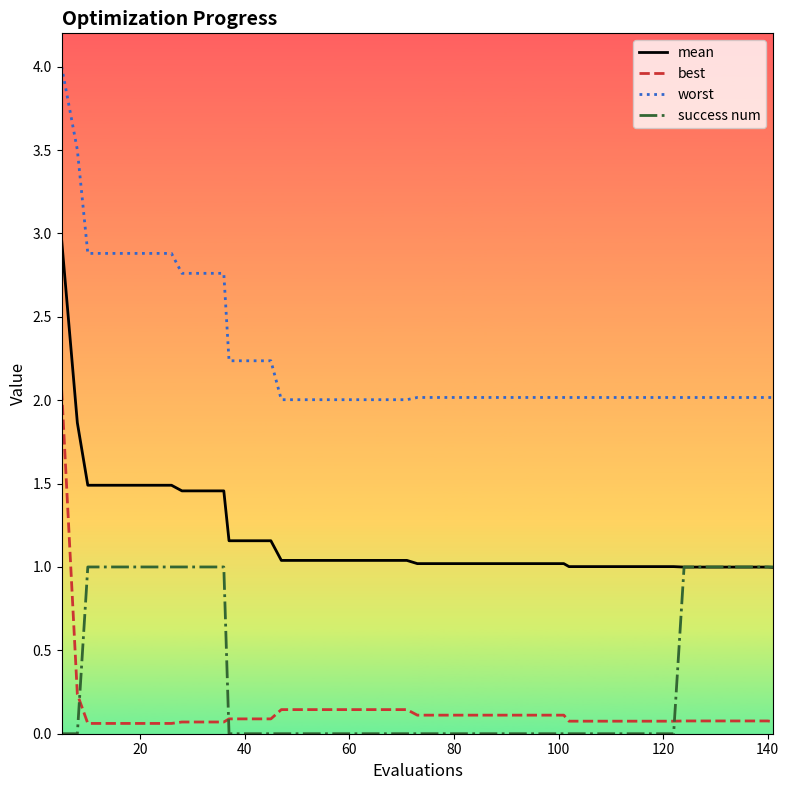

Which series has the largest total across all categories?

worst